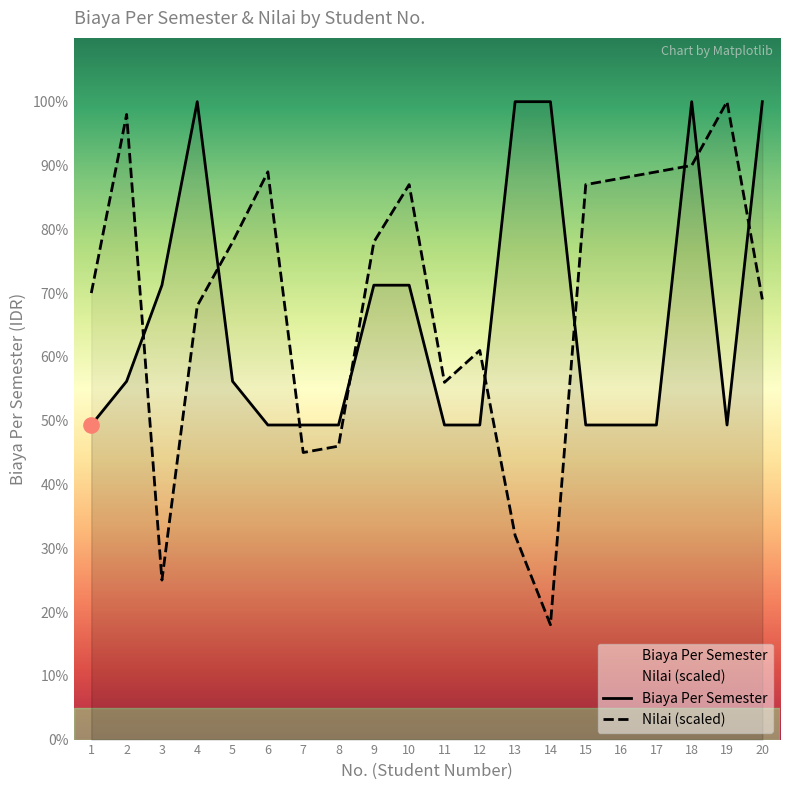

Which series has the largest total across all categories?

Nilai (scaled)